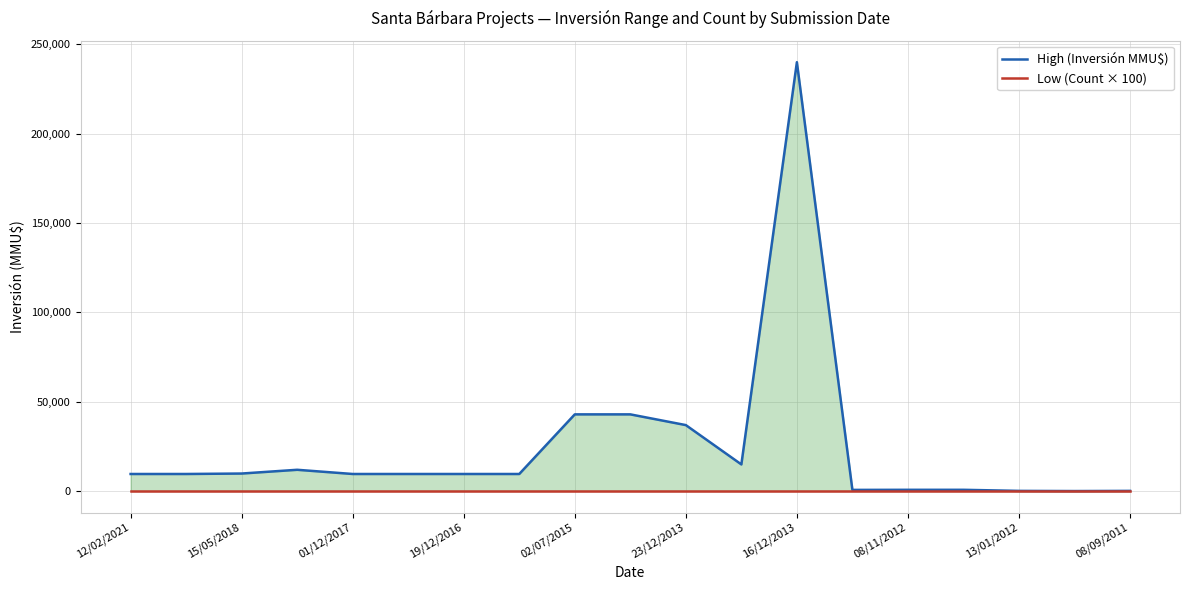

What is the sum of all High (Inversión MMU$) values?

460653